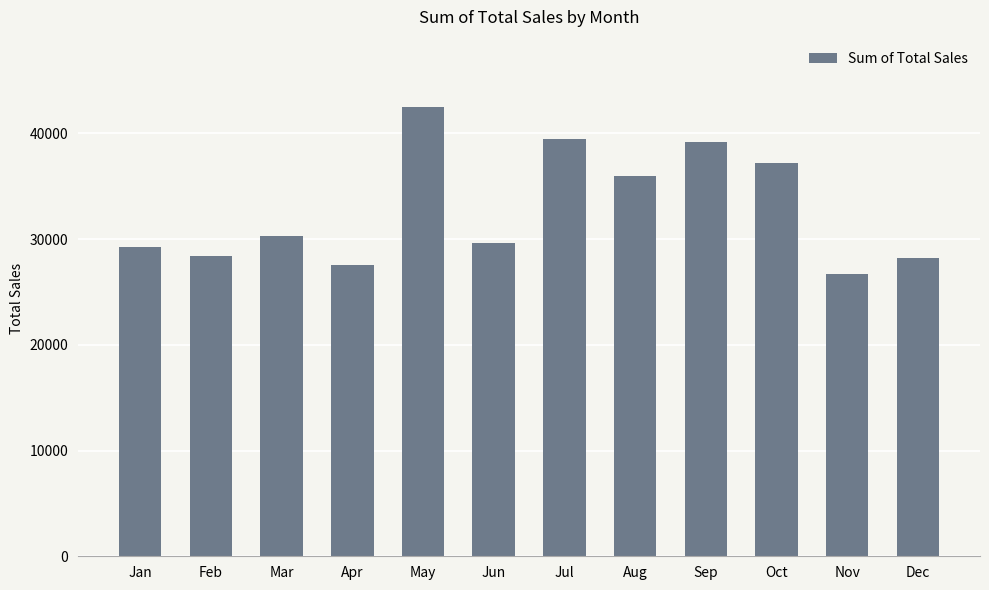

Approximately how many times larger is the value at Oct compared to Aug?

1.0